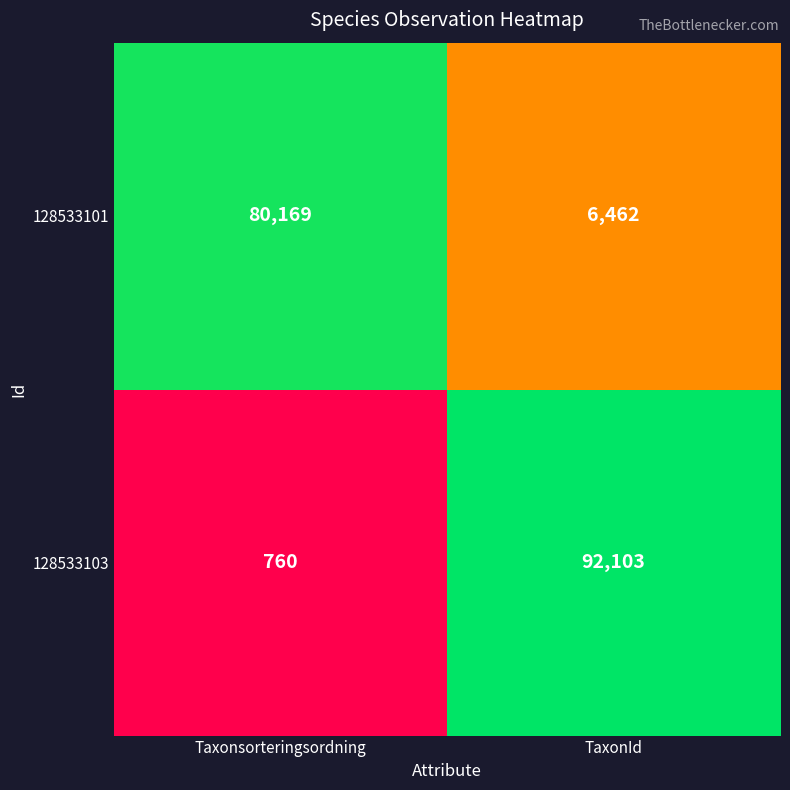

Which series has the largest total across all categories?

128533103